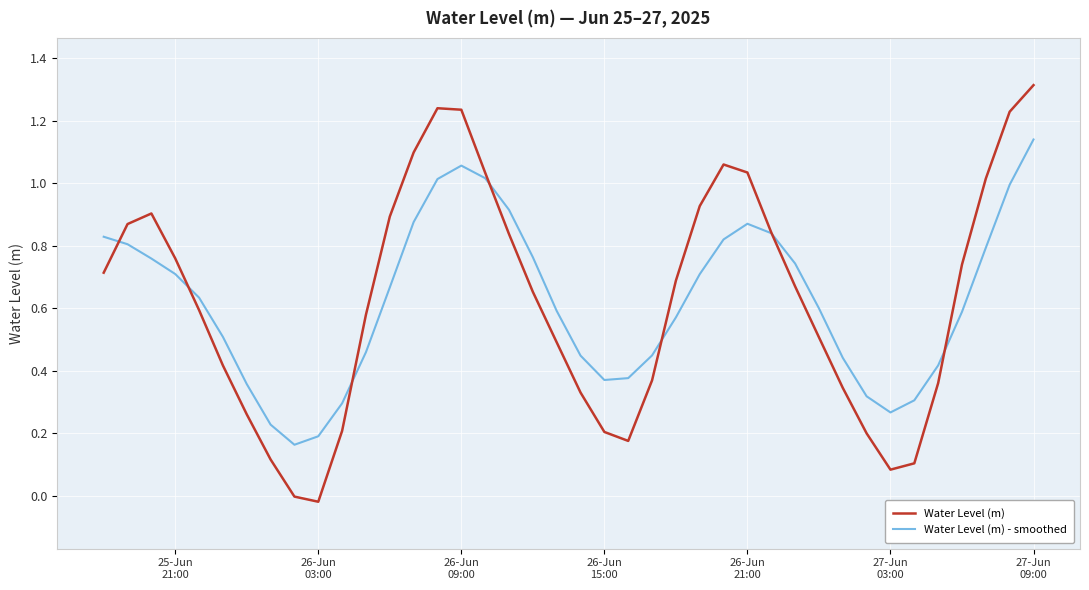

Does the chart display data point markers on the line(s)?

No